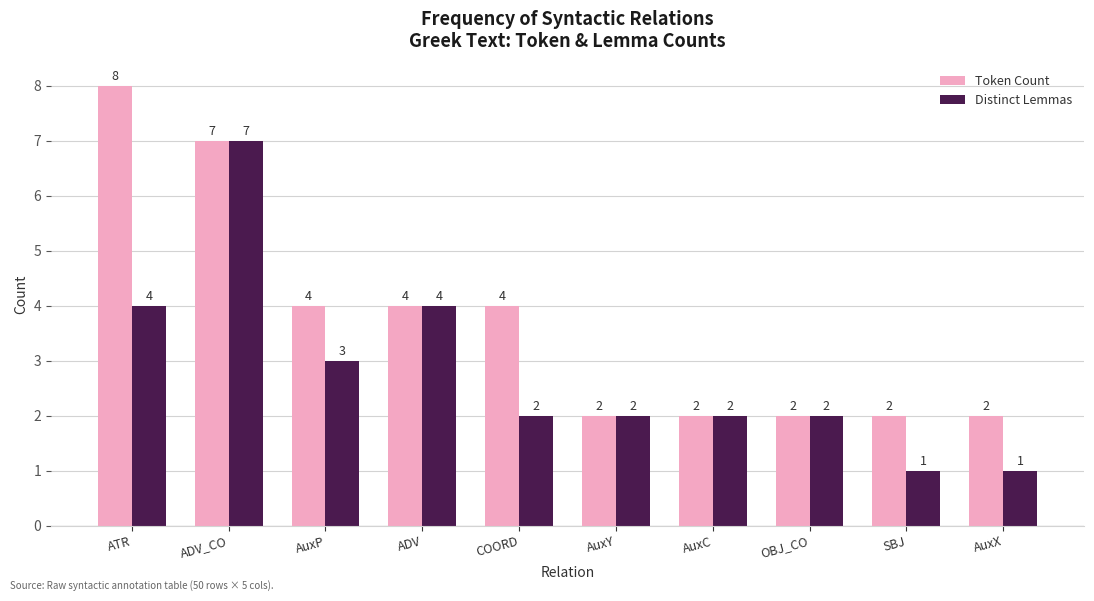

True or false: Distinct Lemmas has a value of 4 at ATR.

True